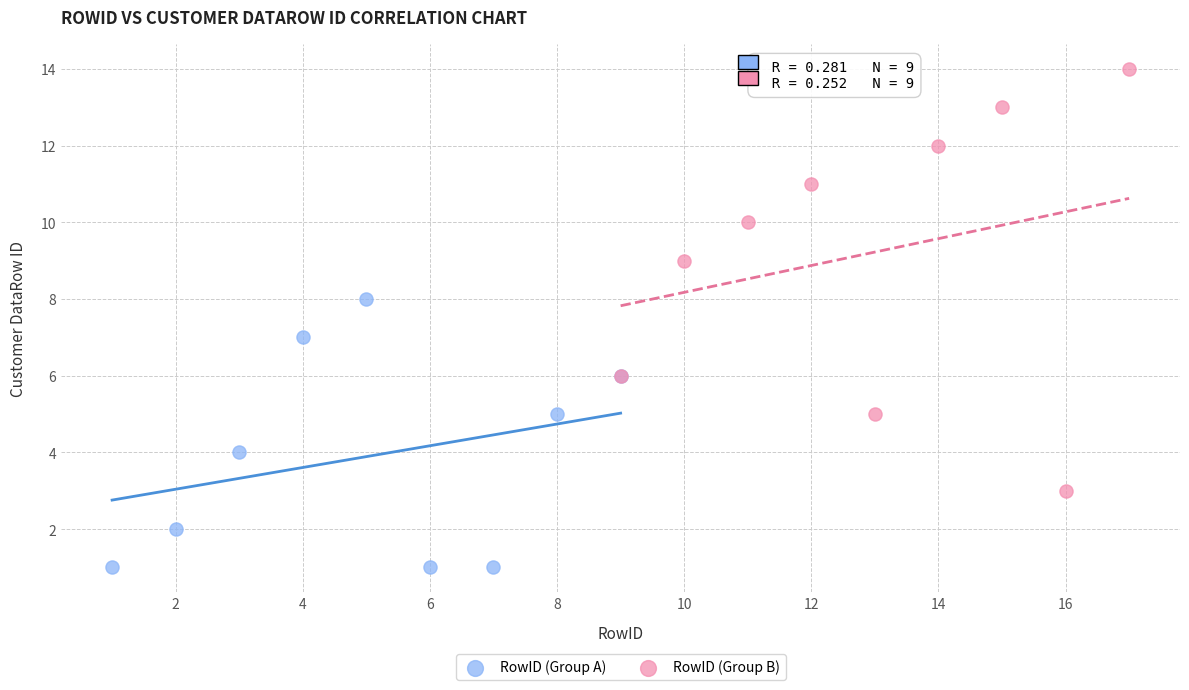

Which series contains the lowest Y value?

RowID (Group A)